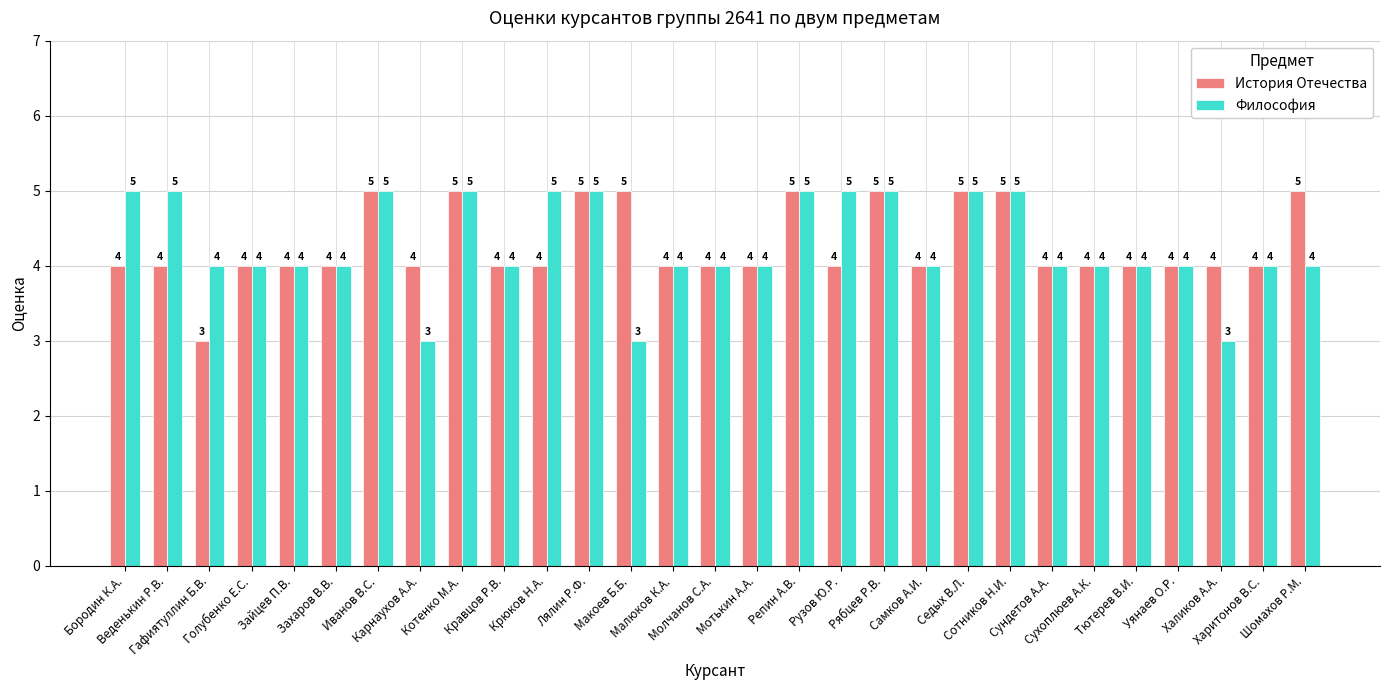

What is the average value of the Философия series?

4